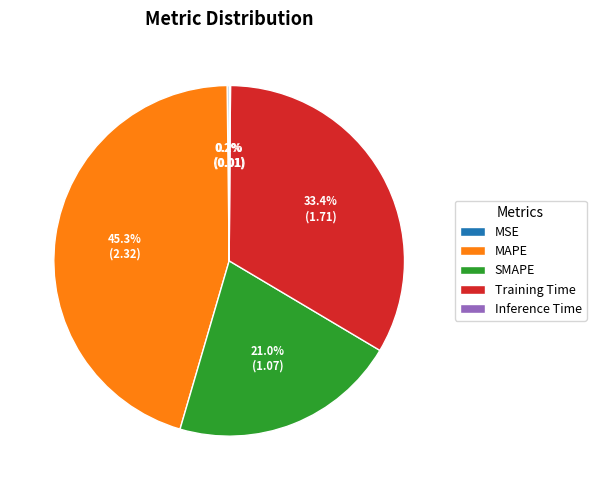

What is the largest slice in the pie chart?

MAPE